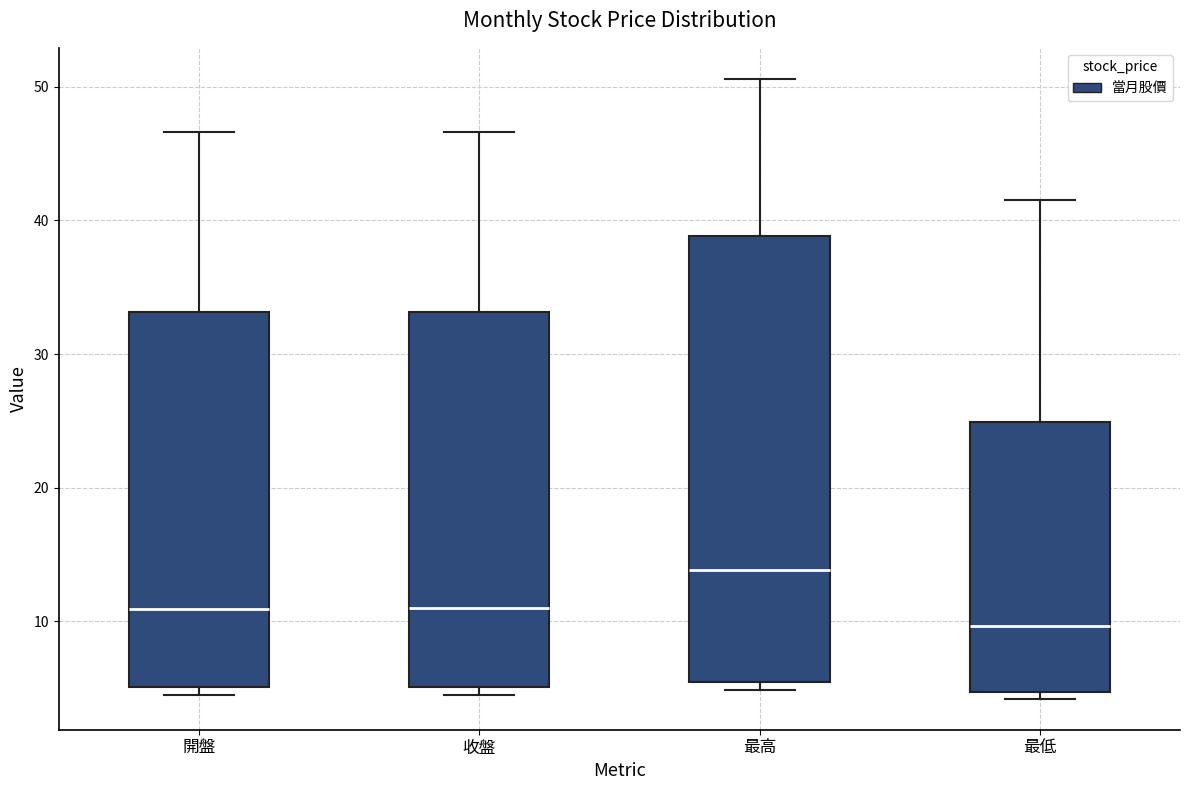

Reading left to right, read every box against the y-axis: the position of its median line, the range the box covers, and the ends of its whiskers. The values are not printed on the chart, so give them approximately, as read against the axis.

開盤: median 11, box 5 to 33, whiskers 5 (just below the box's lower edge) to 47
收盤: median 11, box 5 to 33, whiskers 5 (just below the box's lower edge) to 47
最高: median 14, box 5 to 39, whiskers 5 (just below the box's lower edge) to 51
最低: median 10, box 5 to 25, whiskers 4 to 42